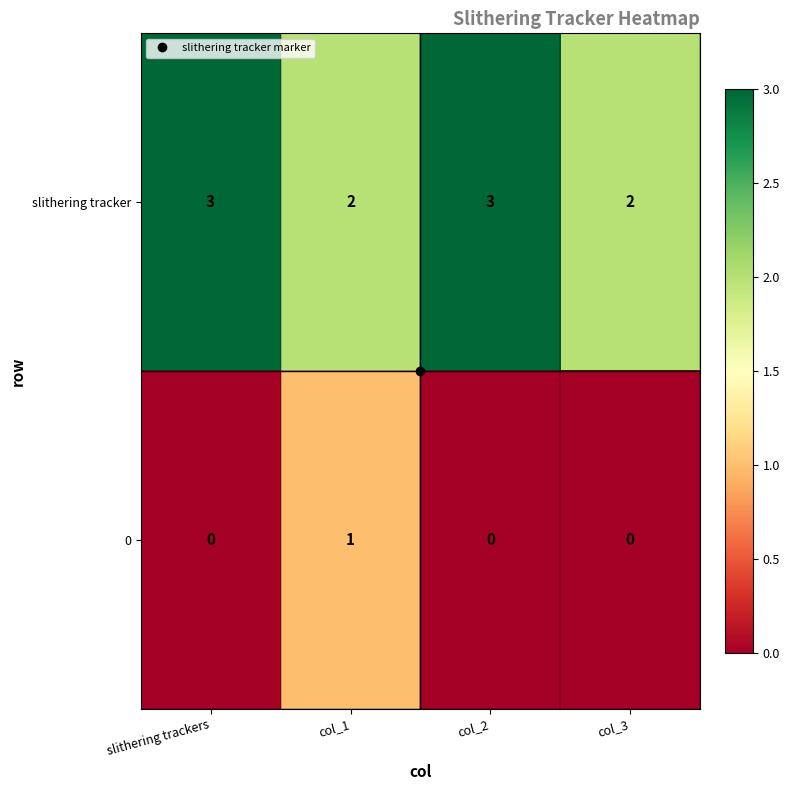

True or false: slithering tracker has a value of 3 at col_3.

False